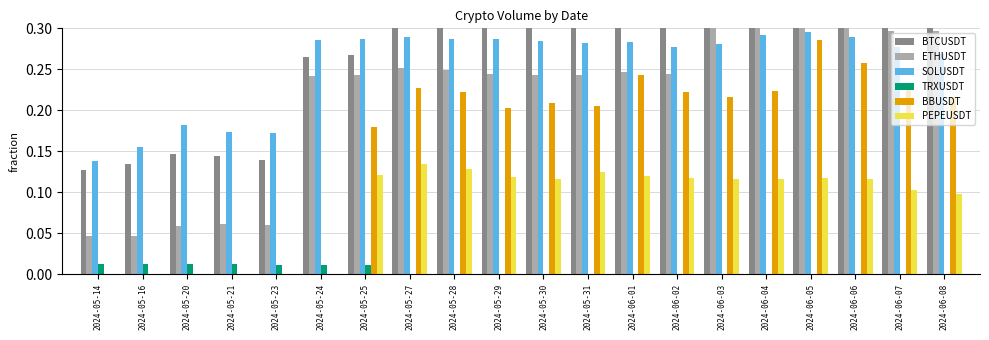

Which has a higher value, 2024-06-03 or 2024-05-27?

2024-06-03